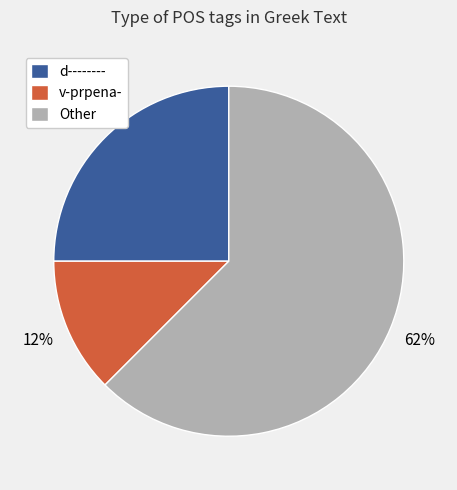

Is there a majority slice in this chart?

Yes